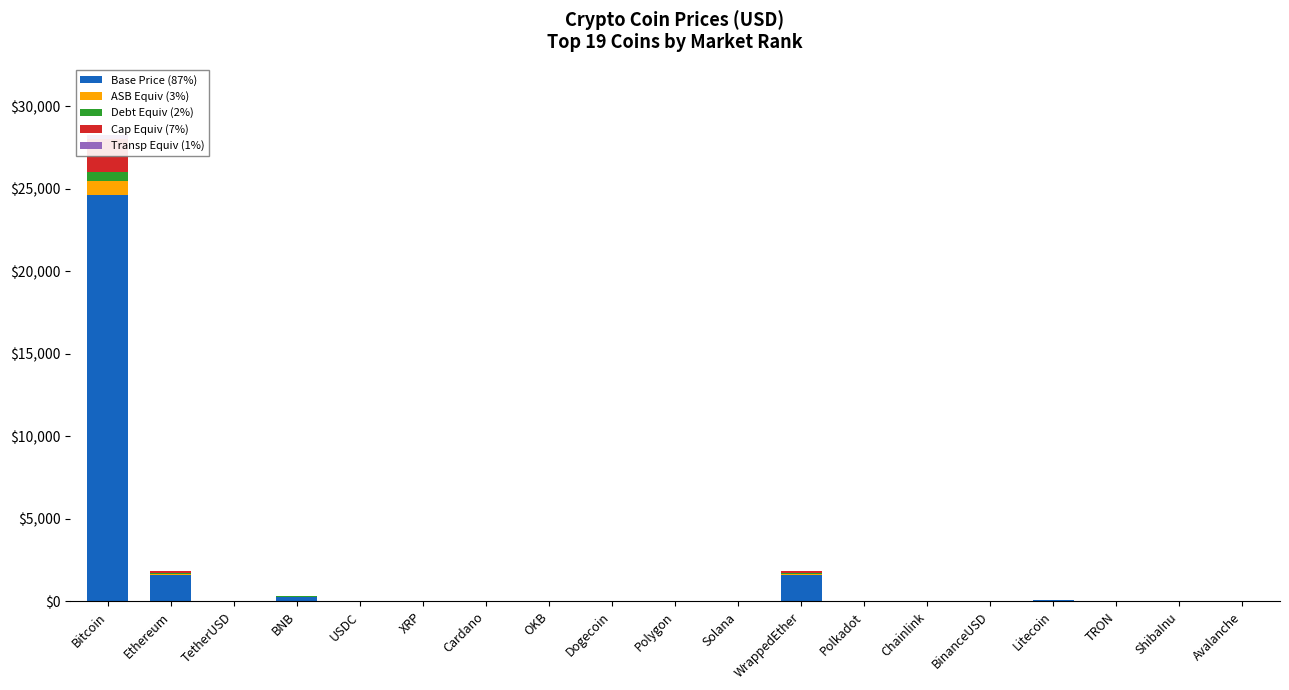

How many data points does each series have?

19